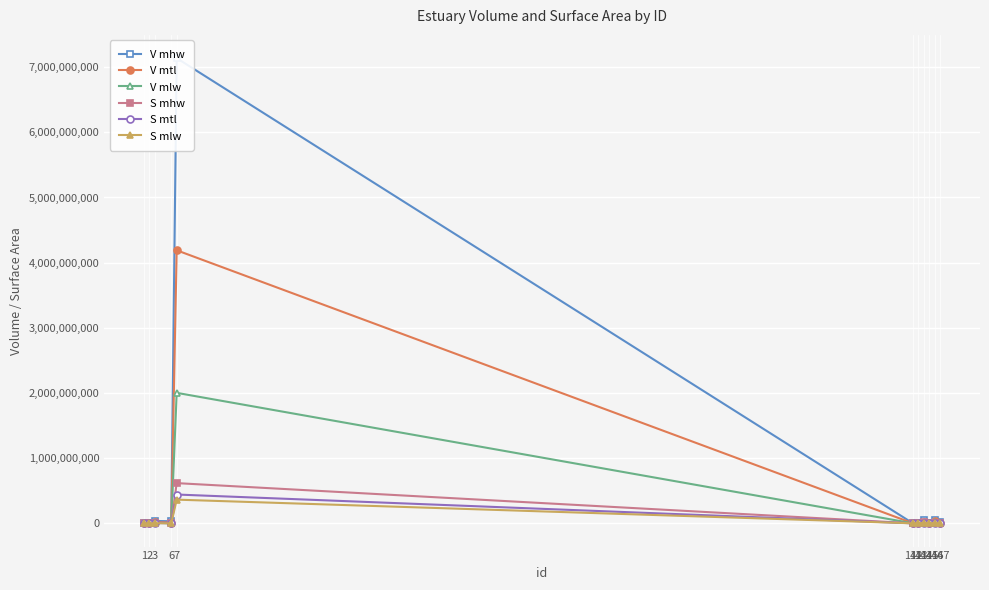

At how many categories does at least one series exceed 5400160281?

1